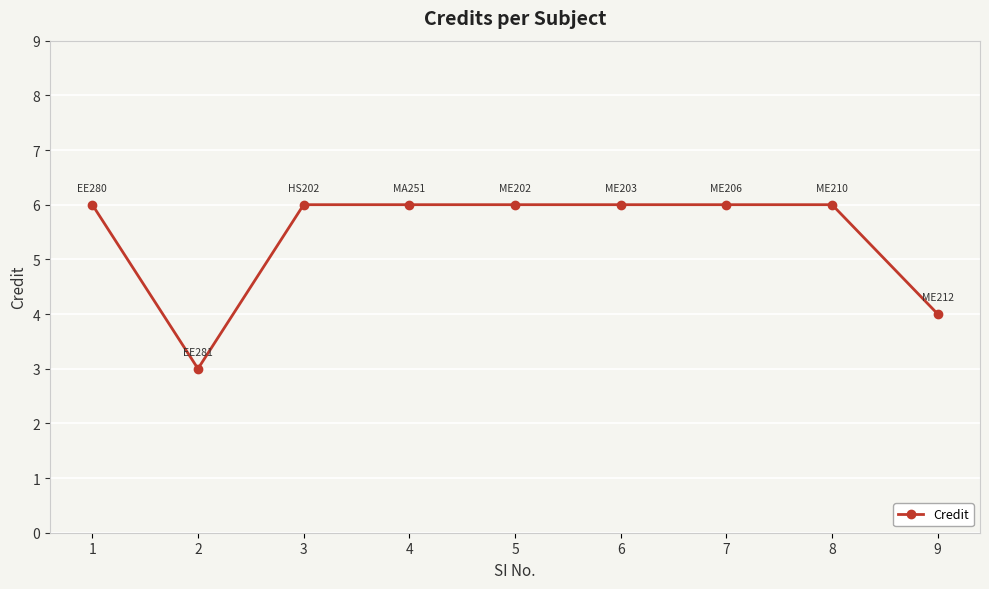

True or false: the data shows 6 at 7.

True